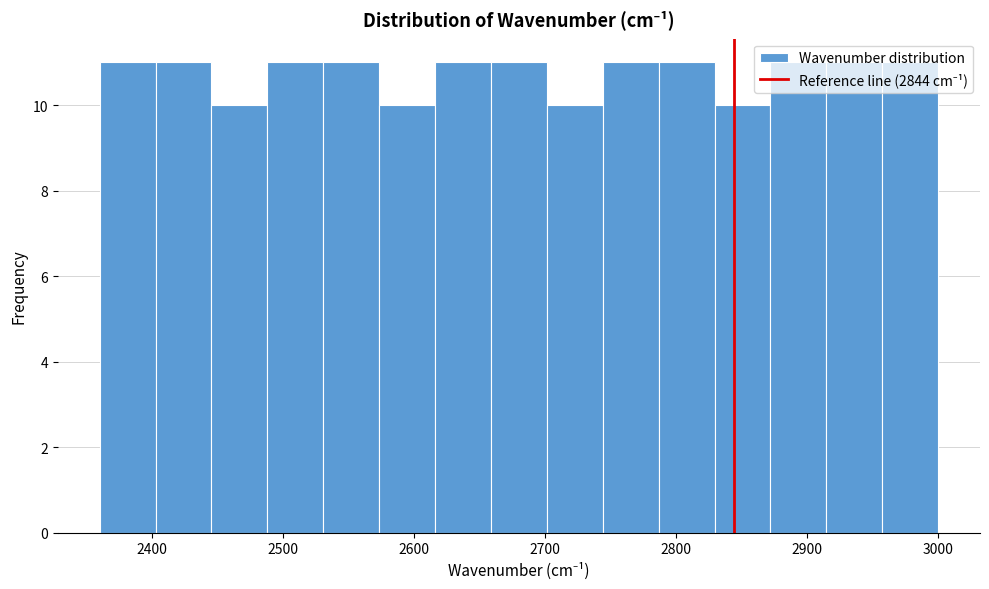

How tall is the bar that spans 2530 to 2570 on the x-axis? Neither the bar edges nor the heights are printed on the chart, so give them approximately, as read against the axes.

11